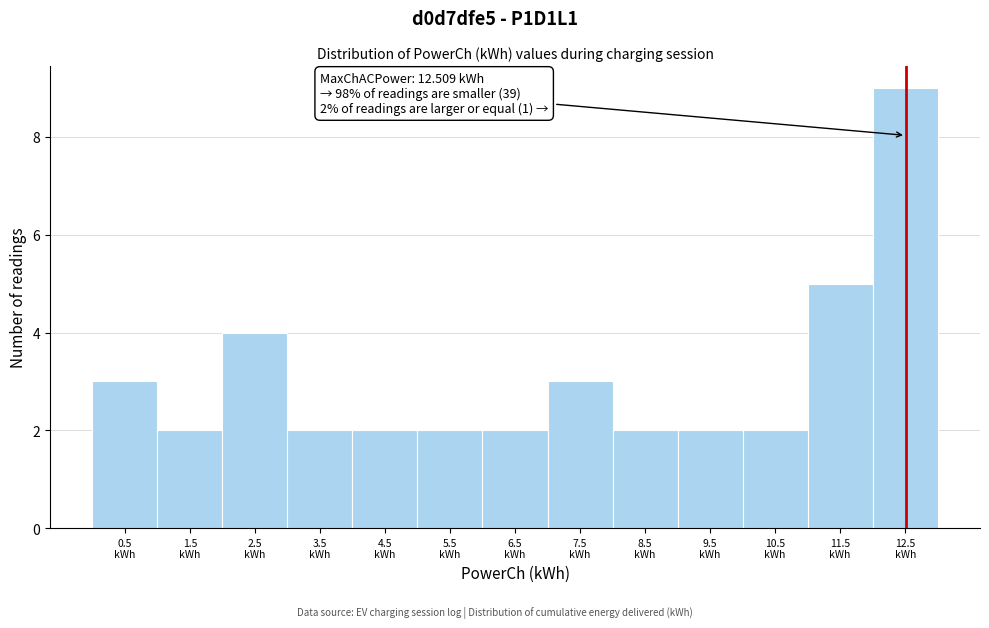

Over which range of the x-axis is the bar tallest?

12 to 13